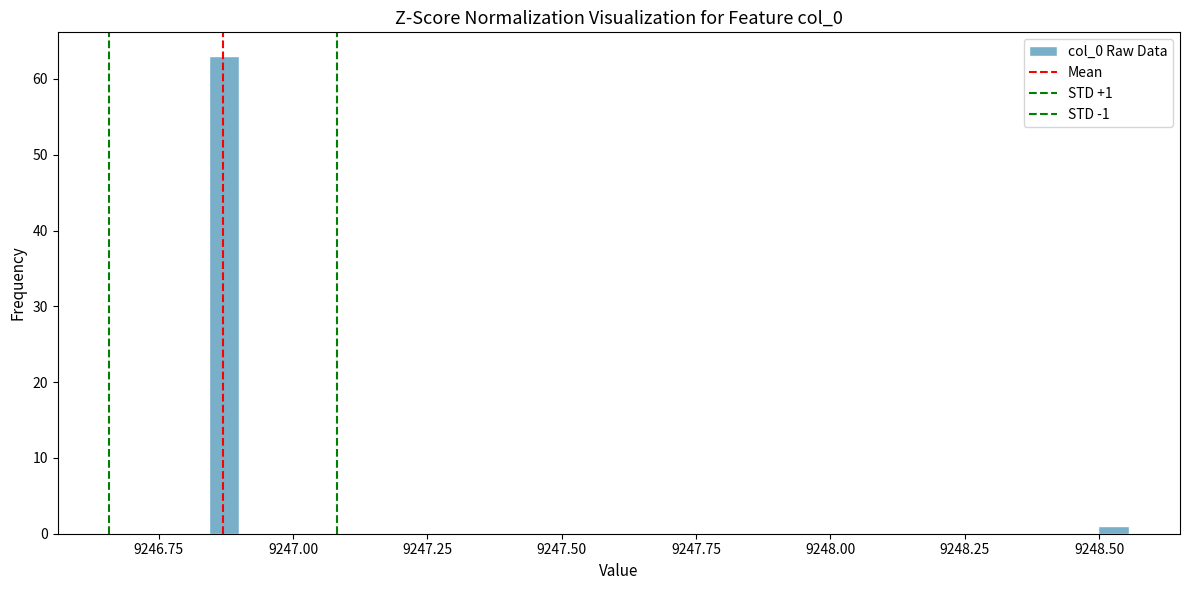

Read against the x-axis, roughly where is the centre of the tallest bar?

9246.85